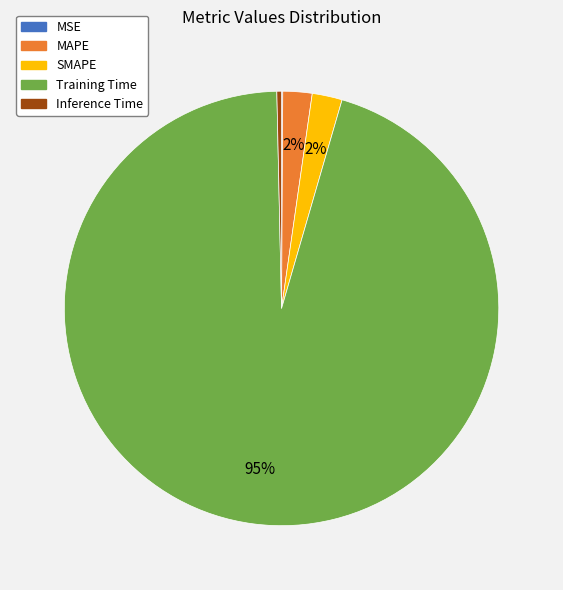

Is it true that Inference Time is 0% of the pie?

True